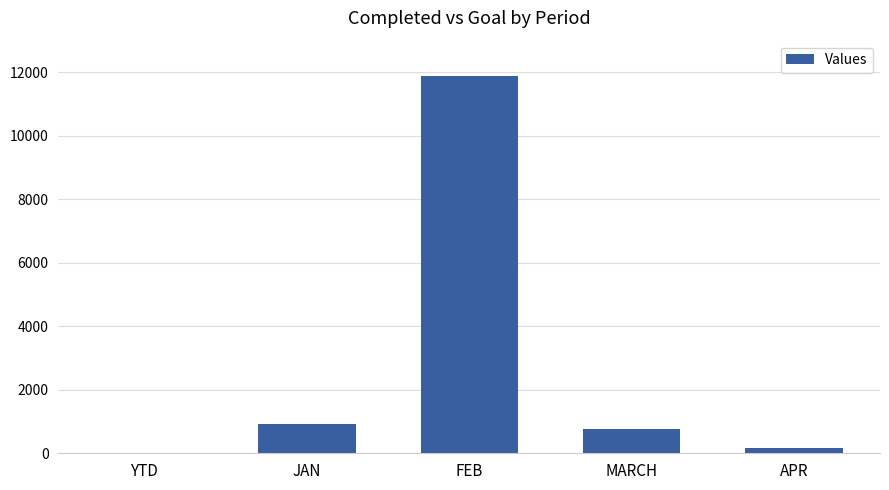

Which label corresponds to the largest value in the chart?

FEB